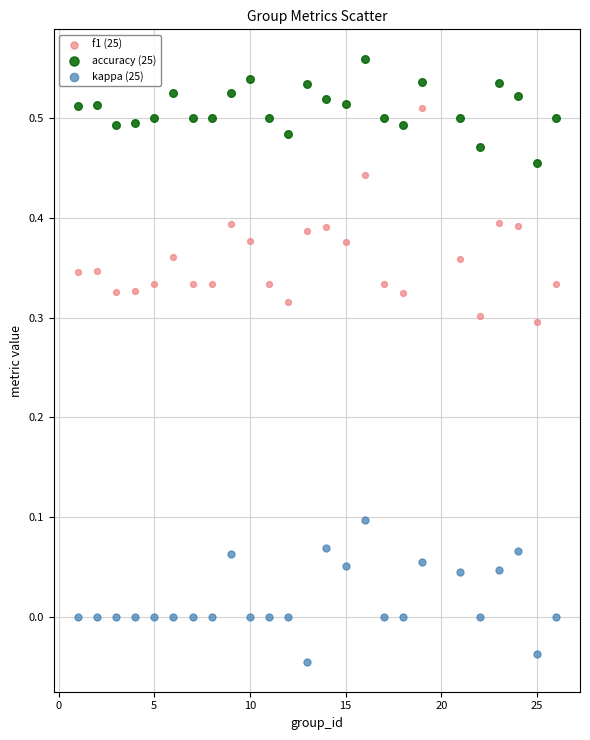

What is the X range (max minus min) for the scatter plot?

25.0